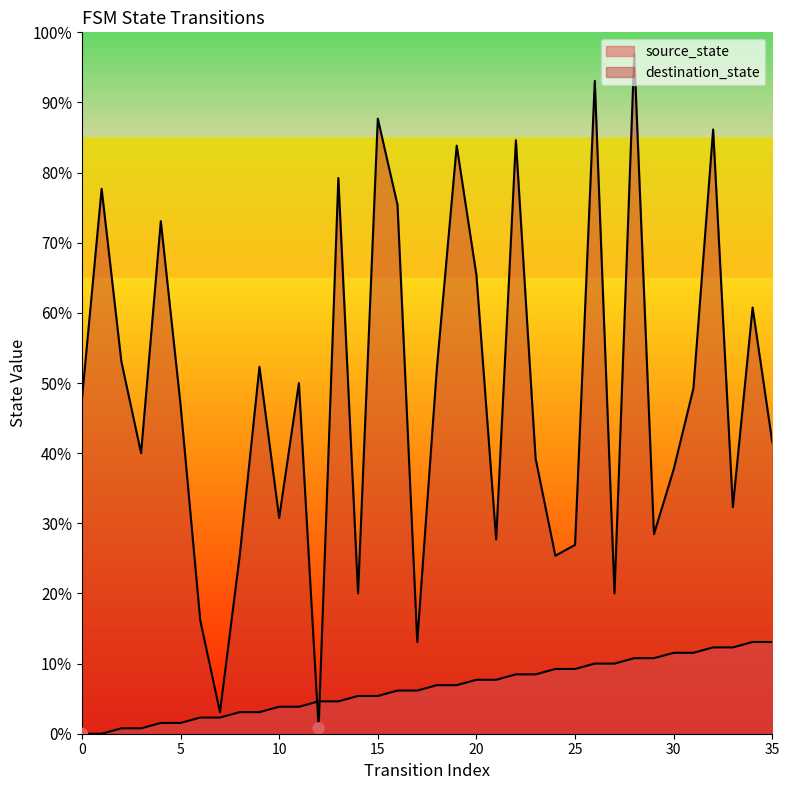

What are all the series names shown in the legend?

source_state, destination_state